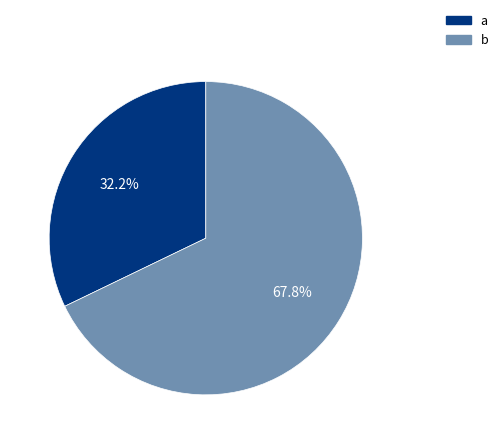

How many segments does this pie chart have?

2